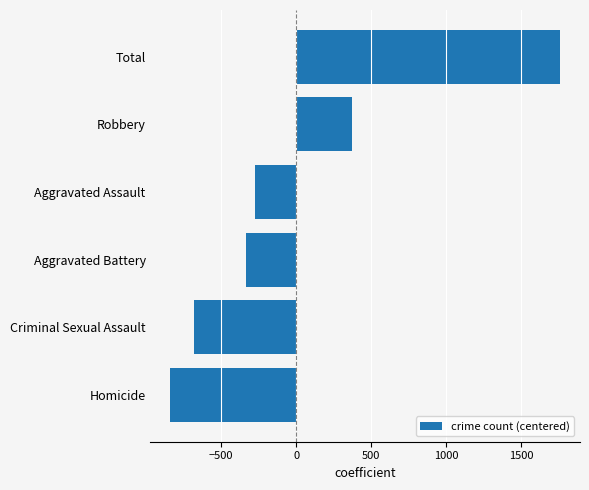

Which has a higher value, Robbery or Homicide?

Robbery